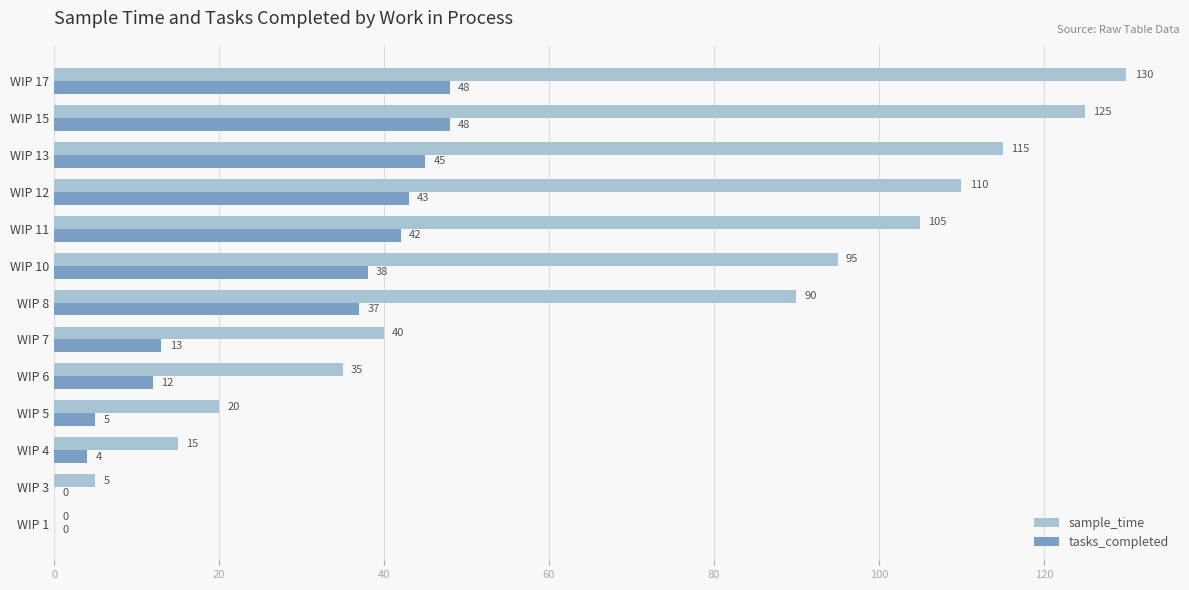

Between WIP 12 and WIP 13, which series saw the biggest shift?

sample_time